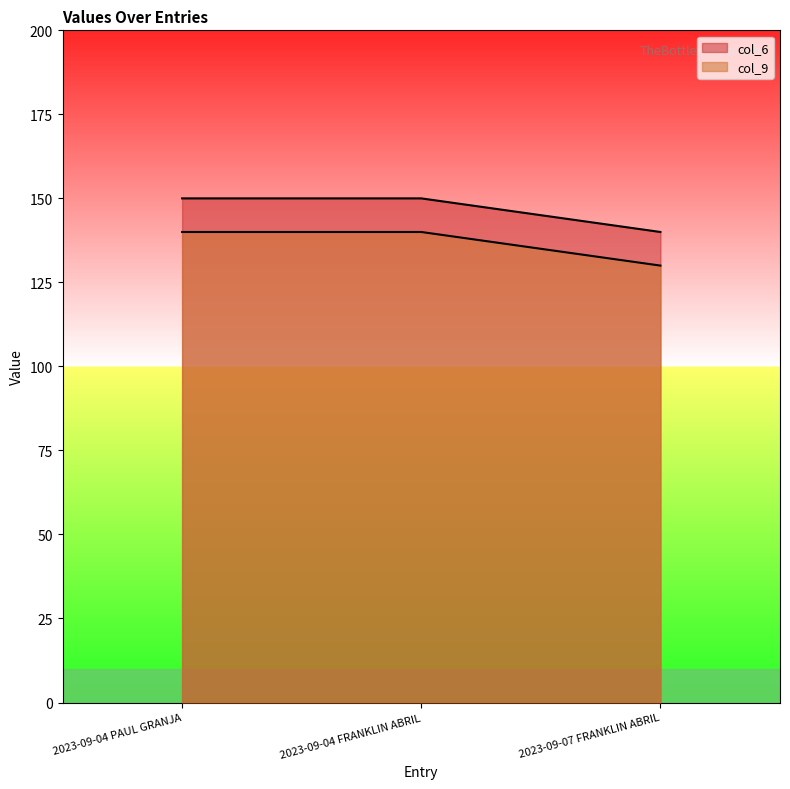

What are all the series names shown in the legend?

col_6, col_9